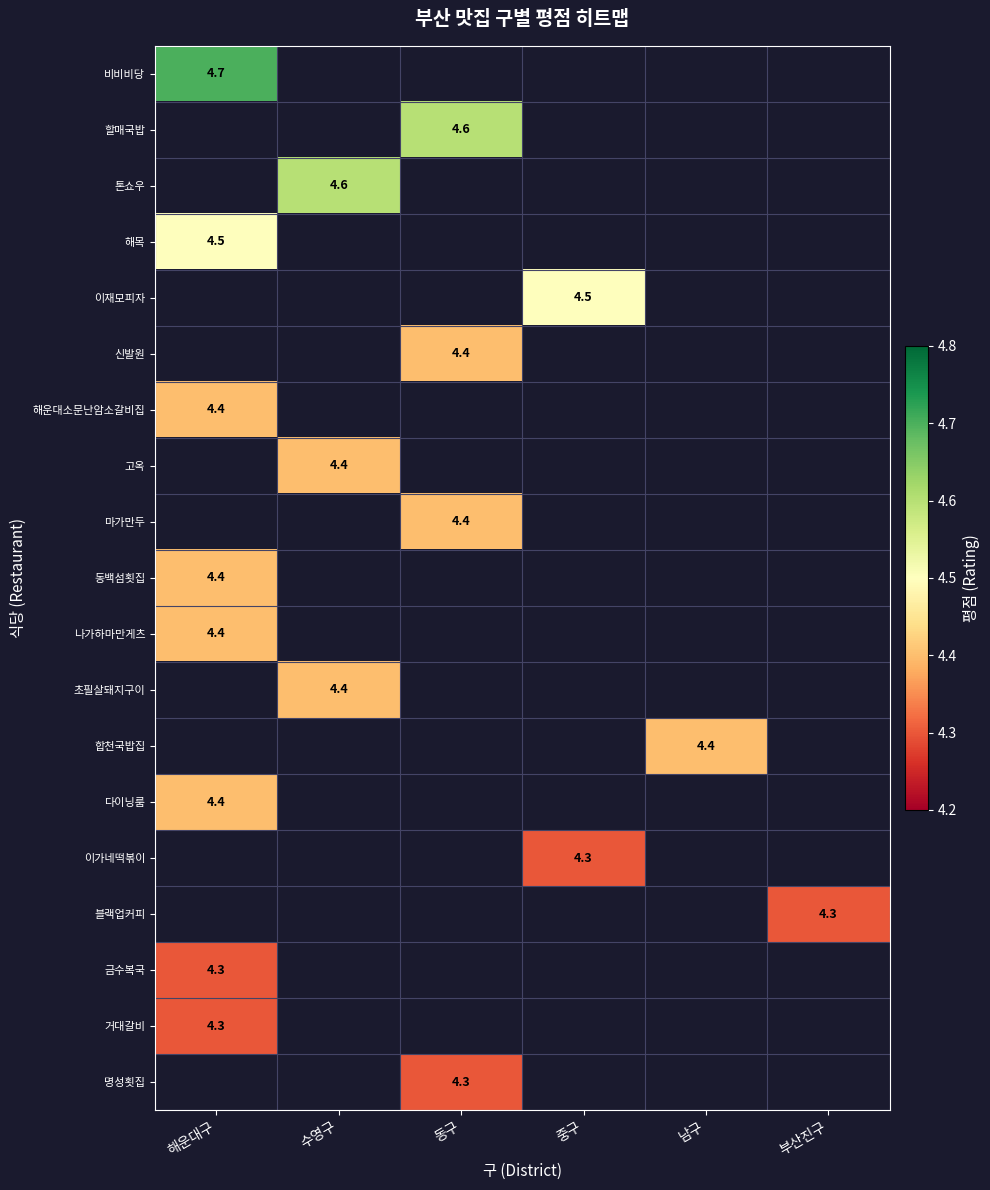

Is the value of 고옥 at 수영구 greater than the value of 블랙업커피 at 부산진구?

Yes